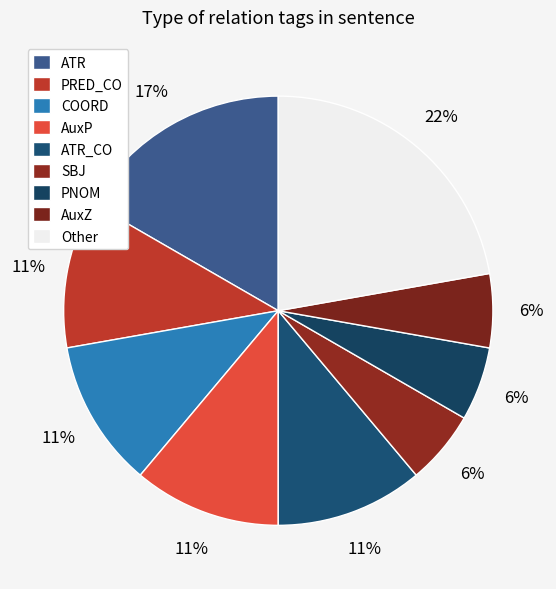

What is the largest slice in the pie chart?

Other